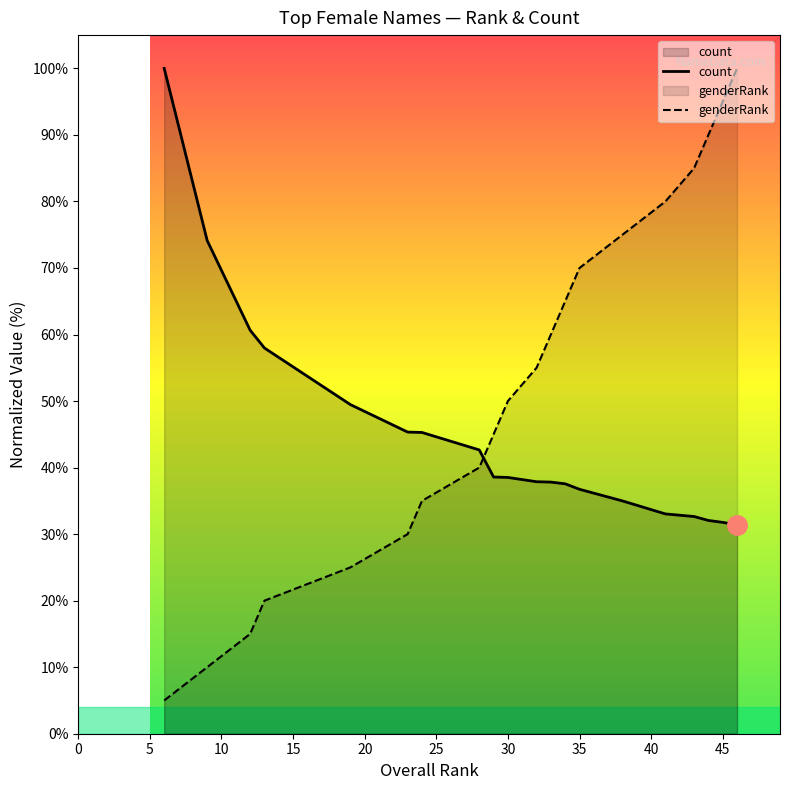

What is the average value of the count series?

44.9